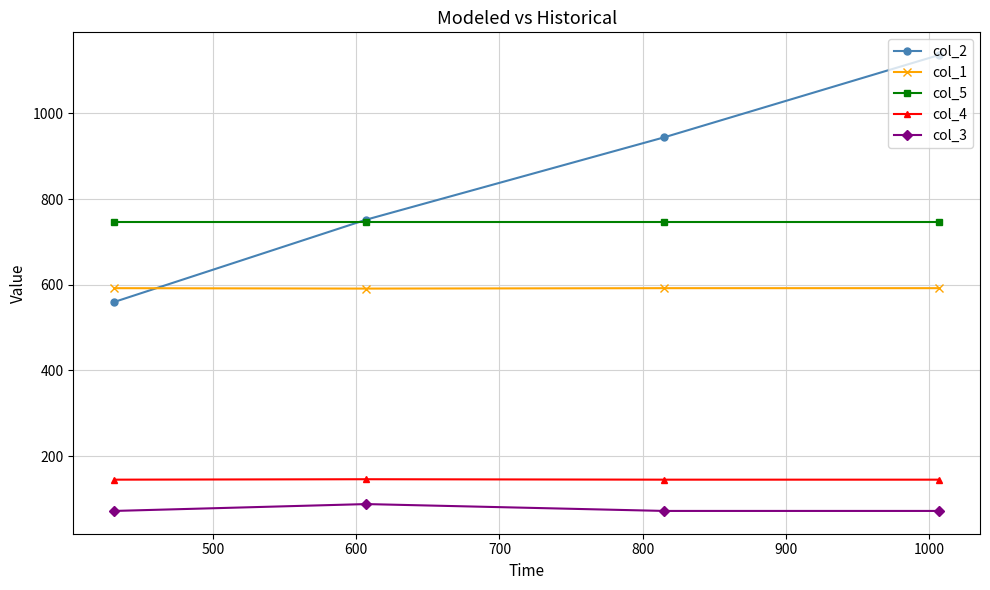

Rank the series by their maximum value, from highest to lowest.

col_2, col_5, col_1, col_4, col_3